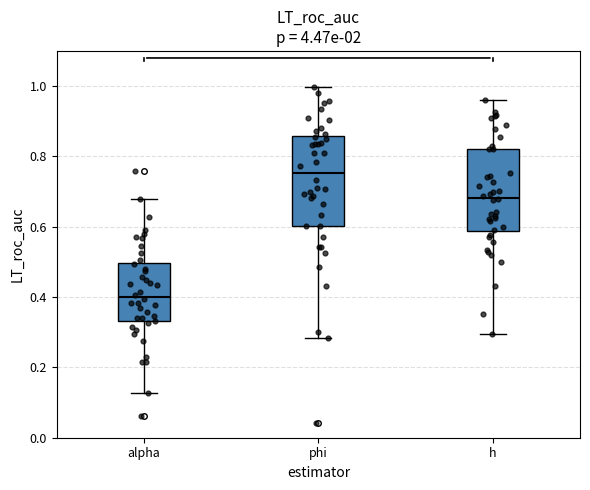

Where is the lower edge of the box for alpha on the y-axis? The values are not printed on the chart, so give them approximately, as read against the axis.

0.34